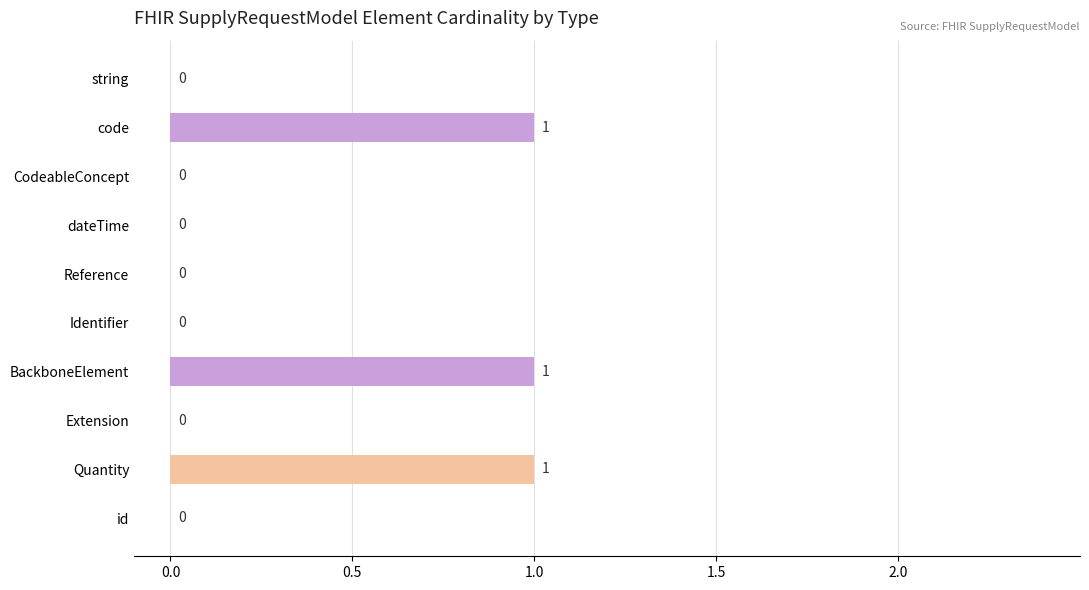

What is the sum of all values?

3